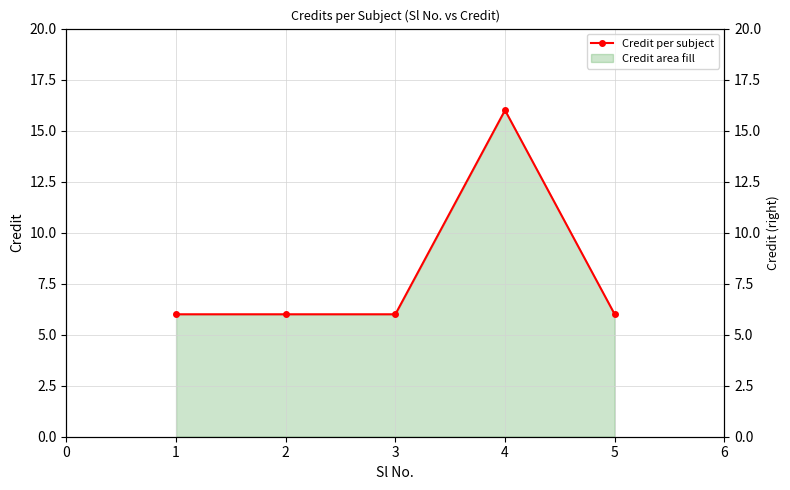

What is the value of the 4th point from the left?

16